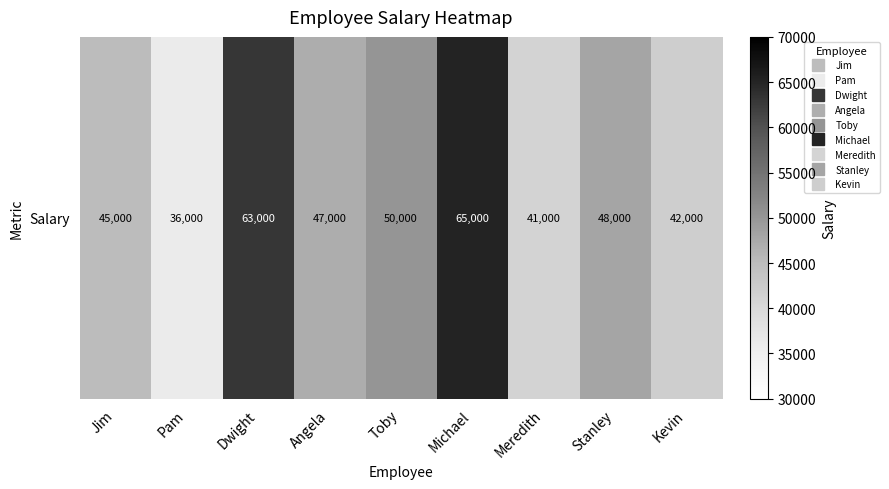

List the labels in order of value, smallest first.

Pam, Meredith, Kevin, Jim, Angela, Stanley, Toby, Dwight, Michael